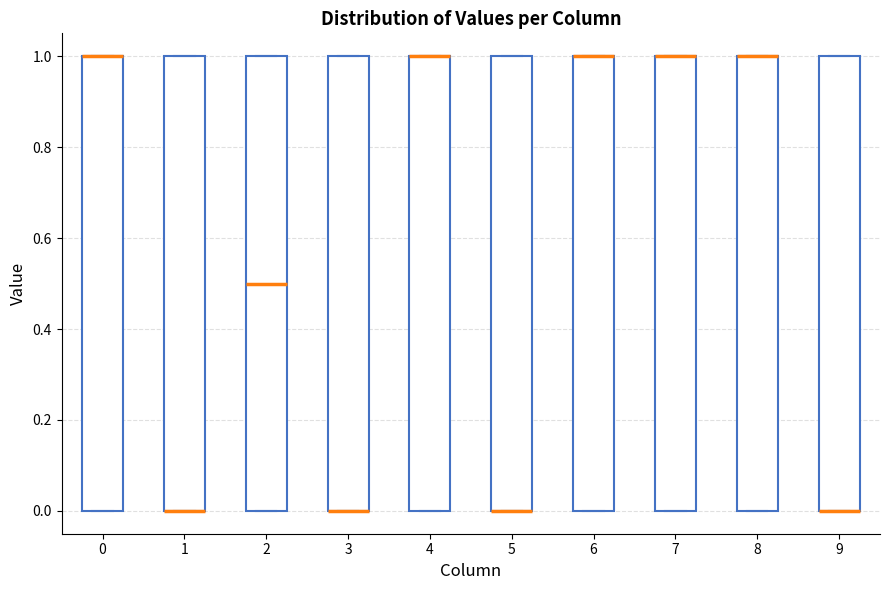

Reading left to right, transcribe this box plot: for each box, give where its median line is, the range the box spans, and where its two whiskers end, as read against the y-axis. The values are not printed on the chart, so give them approximately, as read against the axis.

0: median 1.0 (drawn on the box's upper edge), box 0.0 to 1.0, whiskers 0.0 to 1.0
1: median 0.0 (drawn on the box's lower edge), box 0.0 to 1.0, whiskers 0.0 to 1.0
2: median 0.5, box 0.0 to 1.0, whiskers 0.0 to 1.0
3: median 0.0 (drawn on the box's lower edge), box 0.0 to 1.0, whiskers 0.0 to 1.0
4: median 1.0 (drawn on the box's upper edge), box 0.0 to 1.0, whiskers 0.0 to 1.0
5: median 0.0 (drawn on the box's lower edge), box 0.0 to 1.0, whiskers 0.0 to 1.0
6: median 1.0 (drawn on the box's upper edge), box 0.0 to 1.0, whiskers 0.0 to 1.0
7: median 1.0 (drawn on the box's upper edge), box 0.0 to 1.0, whiskers 0.0 to 1.0
8: median 1.0 (drawn on the box's upper edge), box 0.0 to 1.0, whiskers 0.0 to 1.0
9: median 0.0 (drawn on the box's lower edge), box 0.0 to 1.0, whiskers 0.0 to 1.0